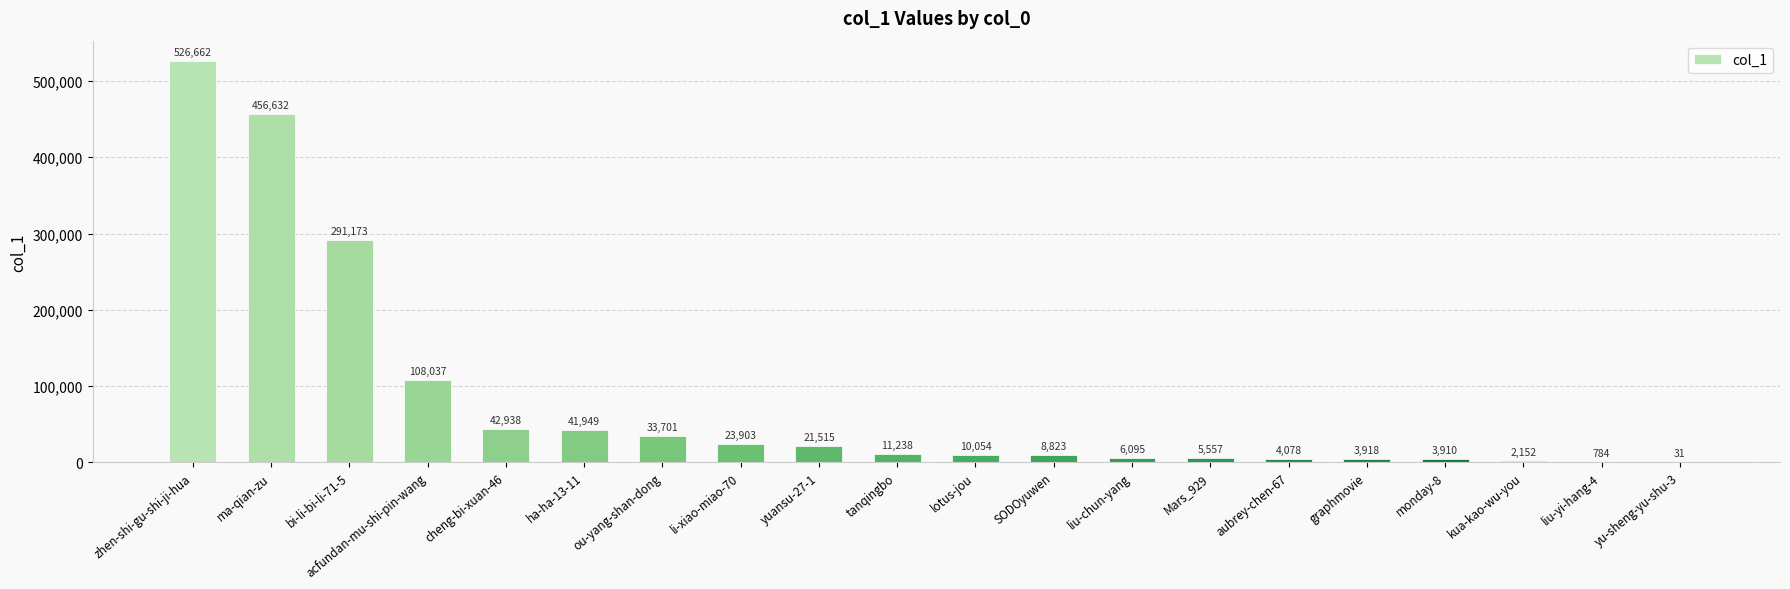

Which has a higher value, tanqingbo or aubrey-chen-67?

tanqingbo